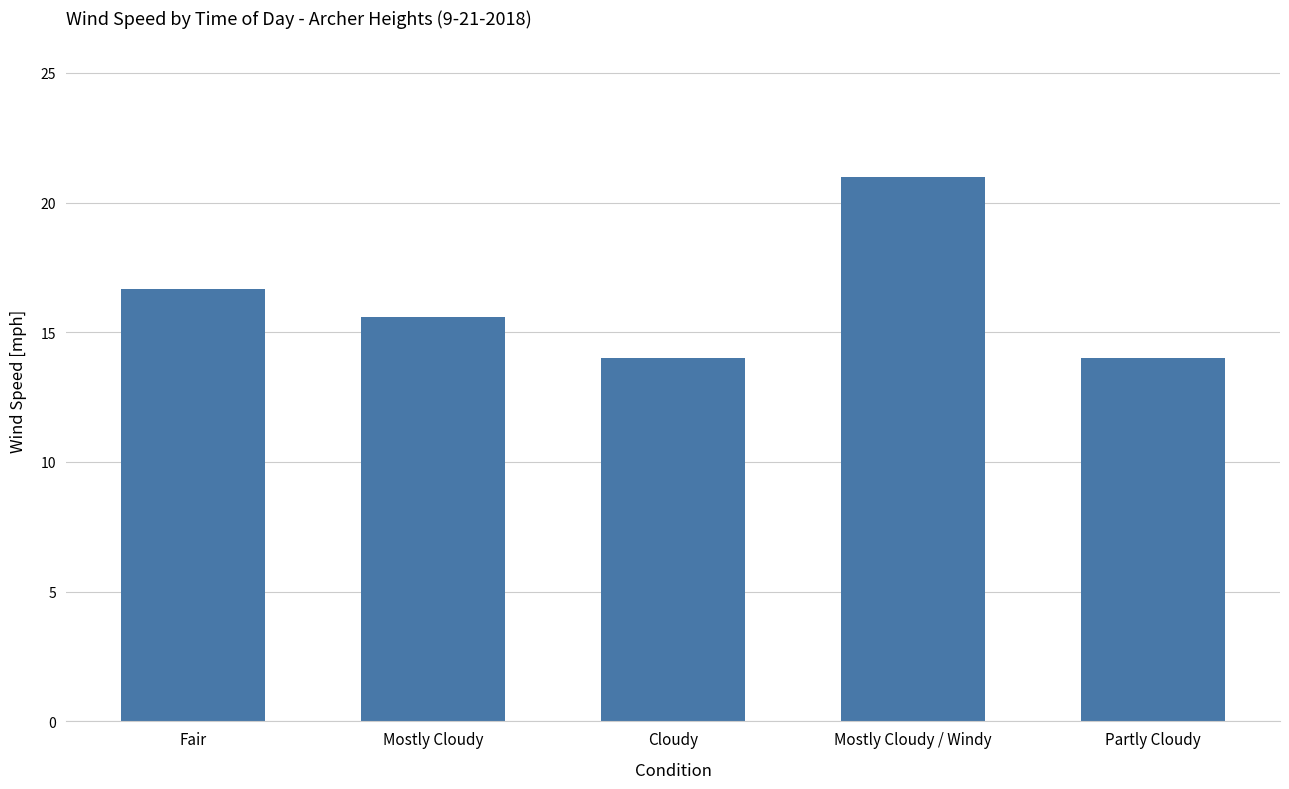

What is the sum of the values at Cloudy and Mostly Cloudy?

29.6